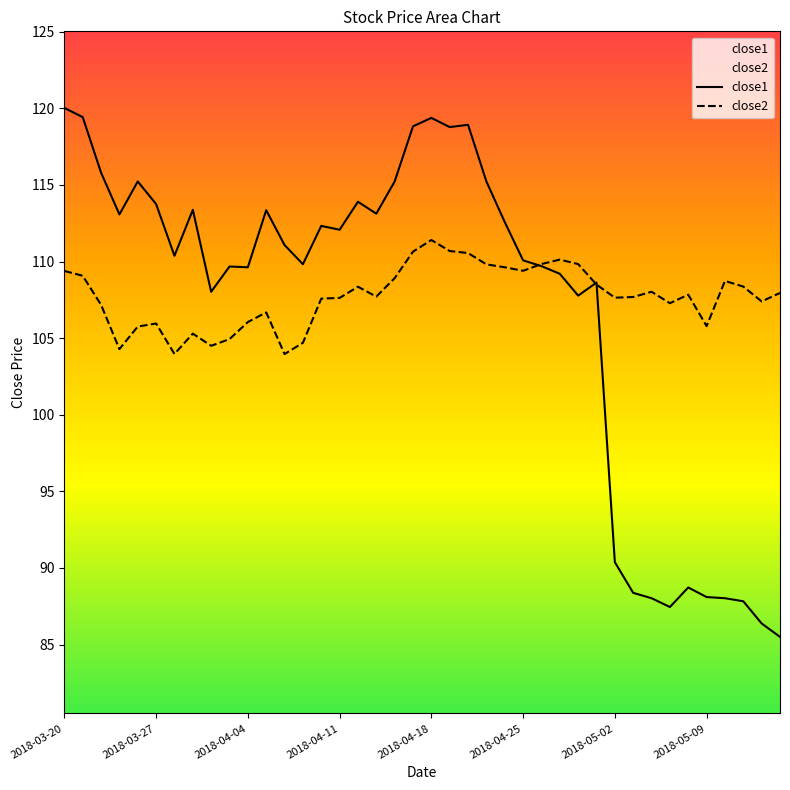

How many categories are shown in the chart?

40